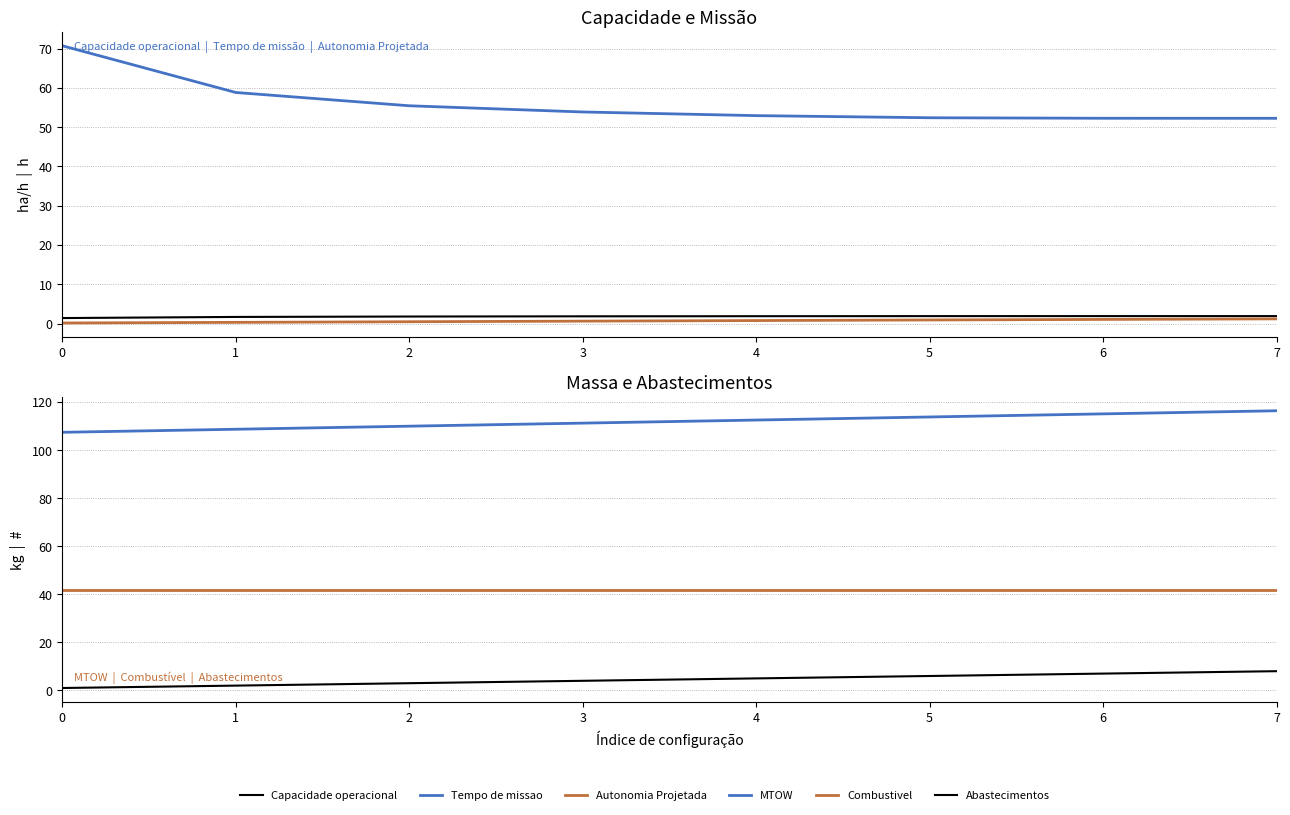

What is the total value across all series at 7?

221.4